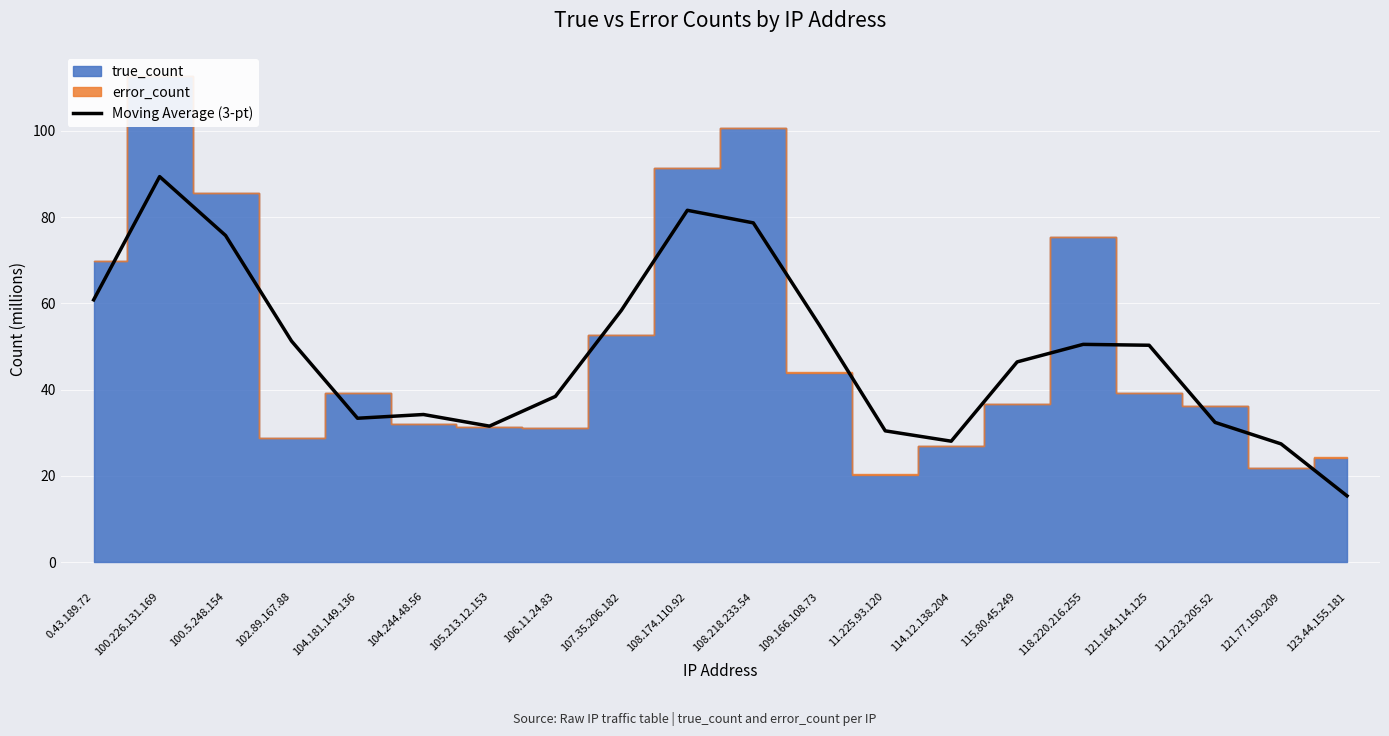

What is the highest value of the Moving Average (3-pt) series?

89.4